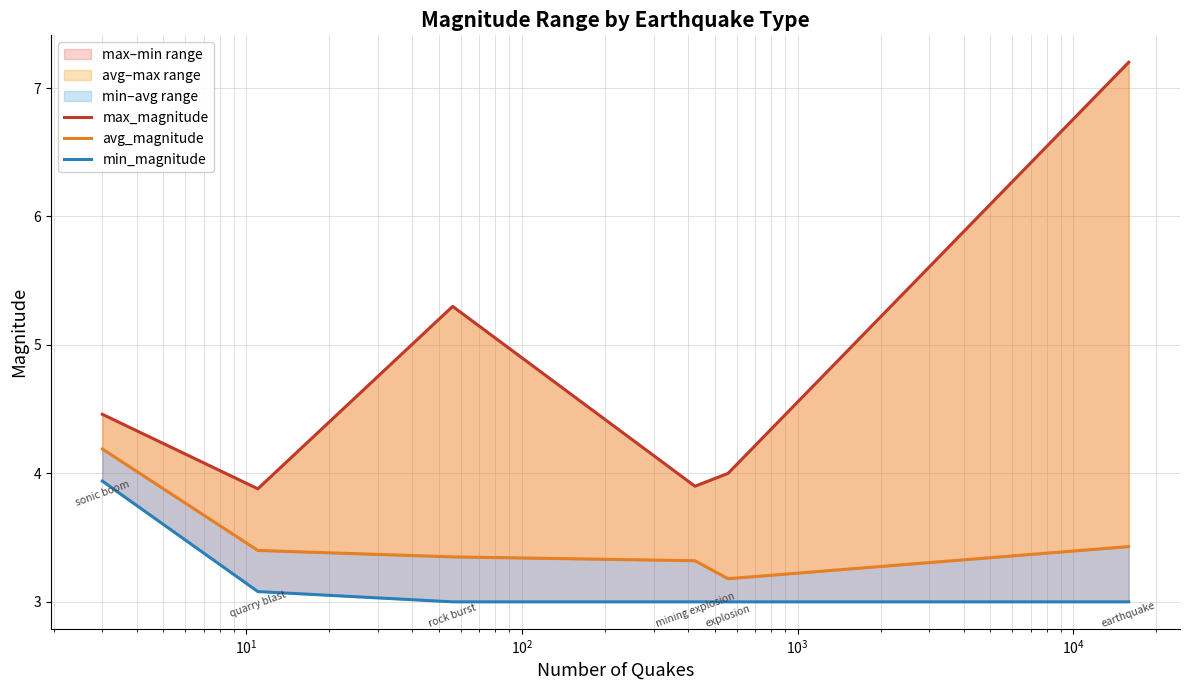

What is the sum of the min_magnitude values at $\mathdefault{10^{3}}$ and $\mathdefault{10^{4}}$?

6.0